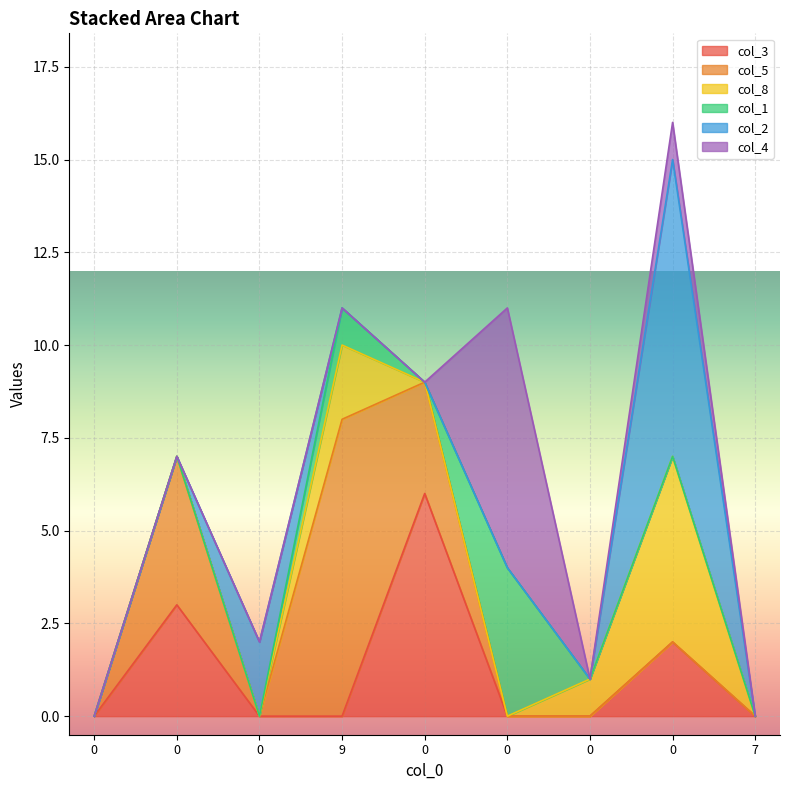

What is the average value of the col_1 series?

1